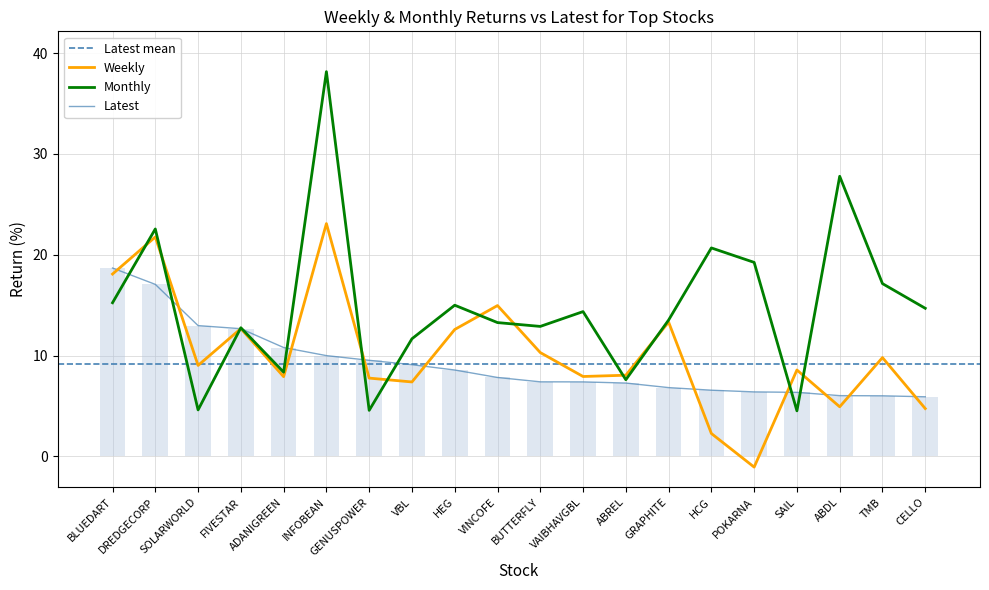

Rank the series by their maximum value, from highest to lowest.

Monthly, Weekly, Latest